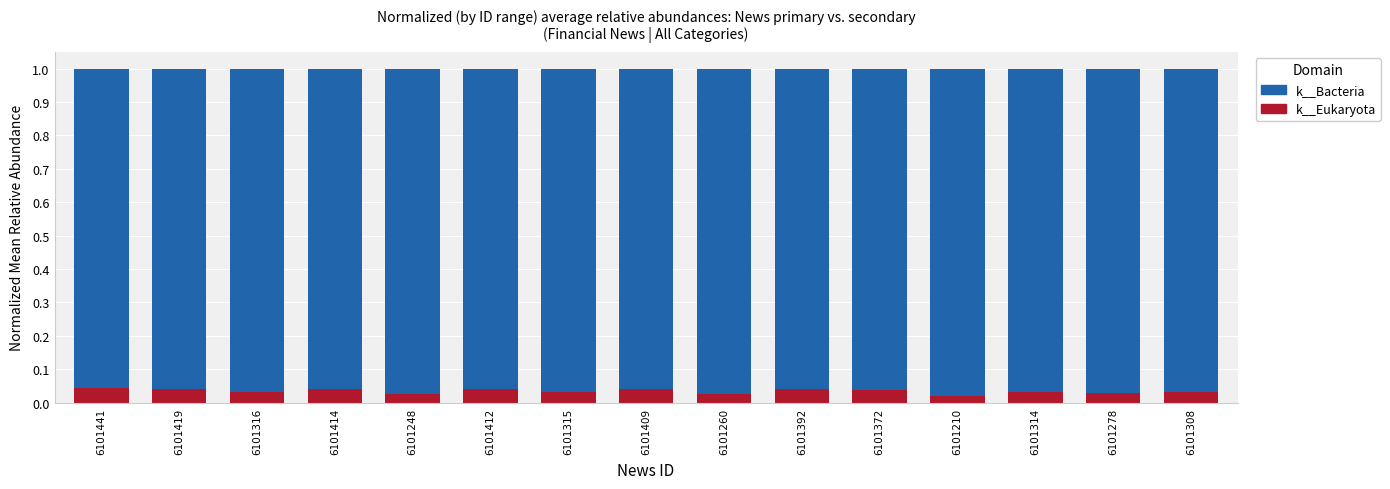

Count the number of categories in the chart.

15